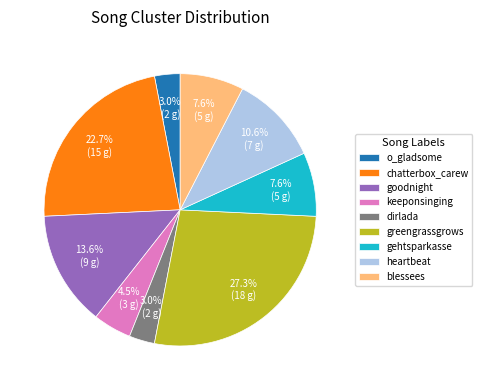

Between greengrassgrows and chatterbox_carew, which is larger?

greengrassgrows